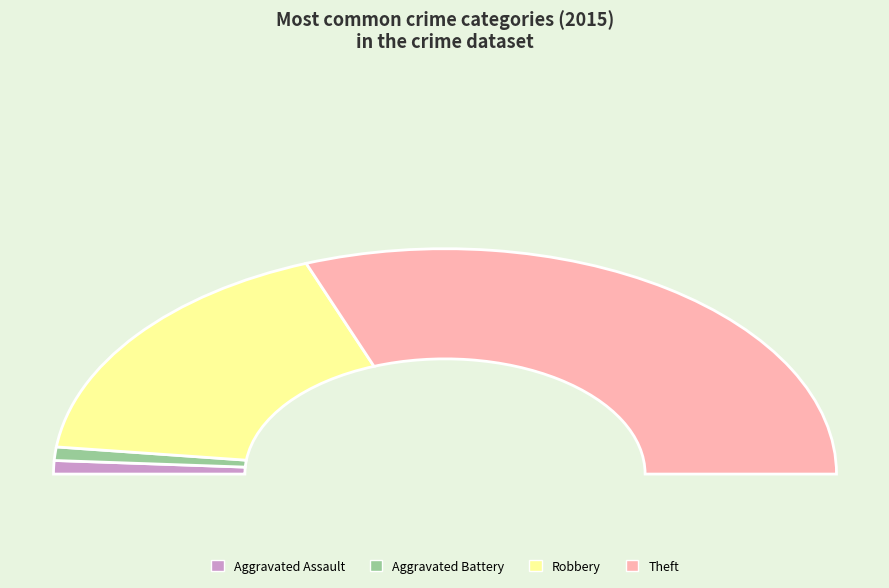

Do Aggravated Battery and Theft together represent more than half of the pie?

Yes